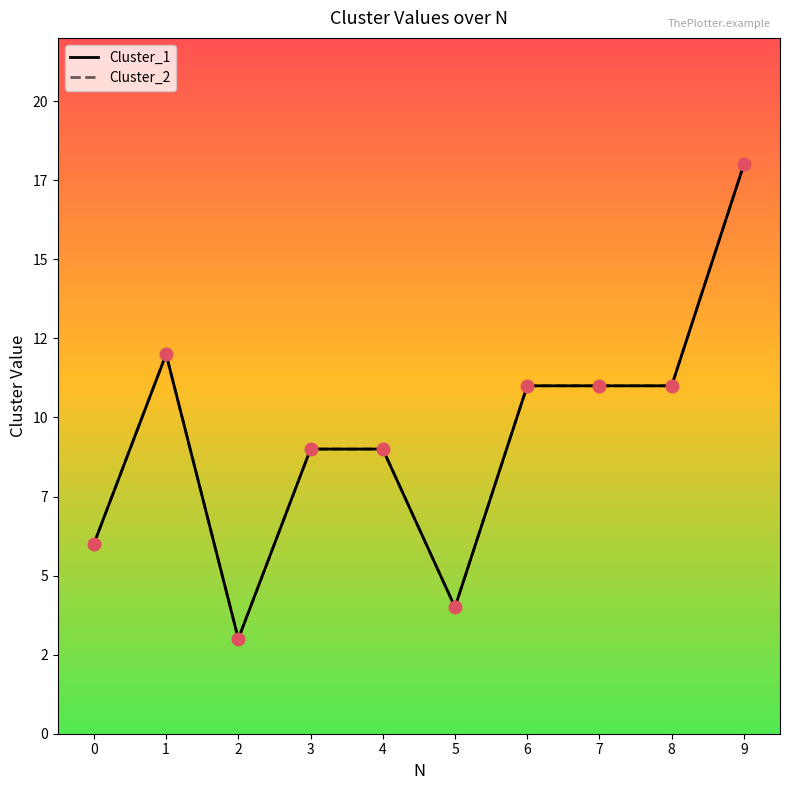

At how many categories does at least one series exceed 12?

1